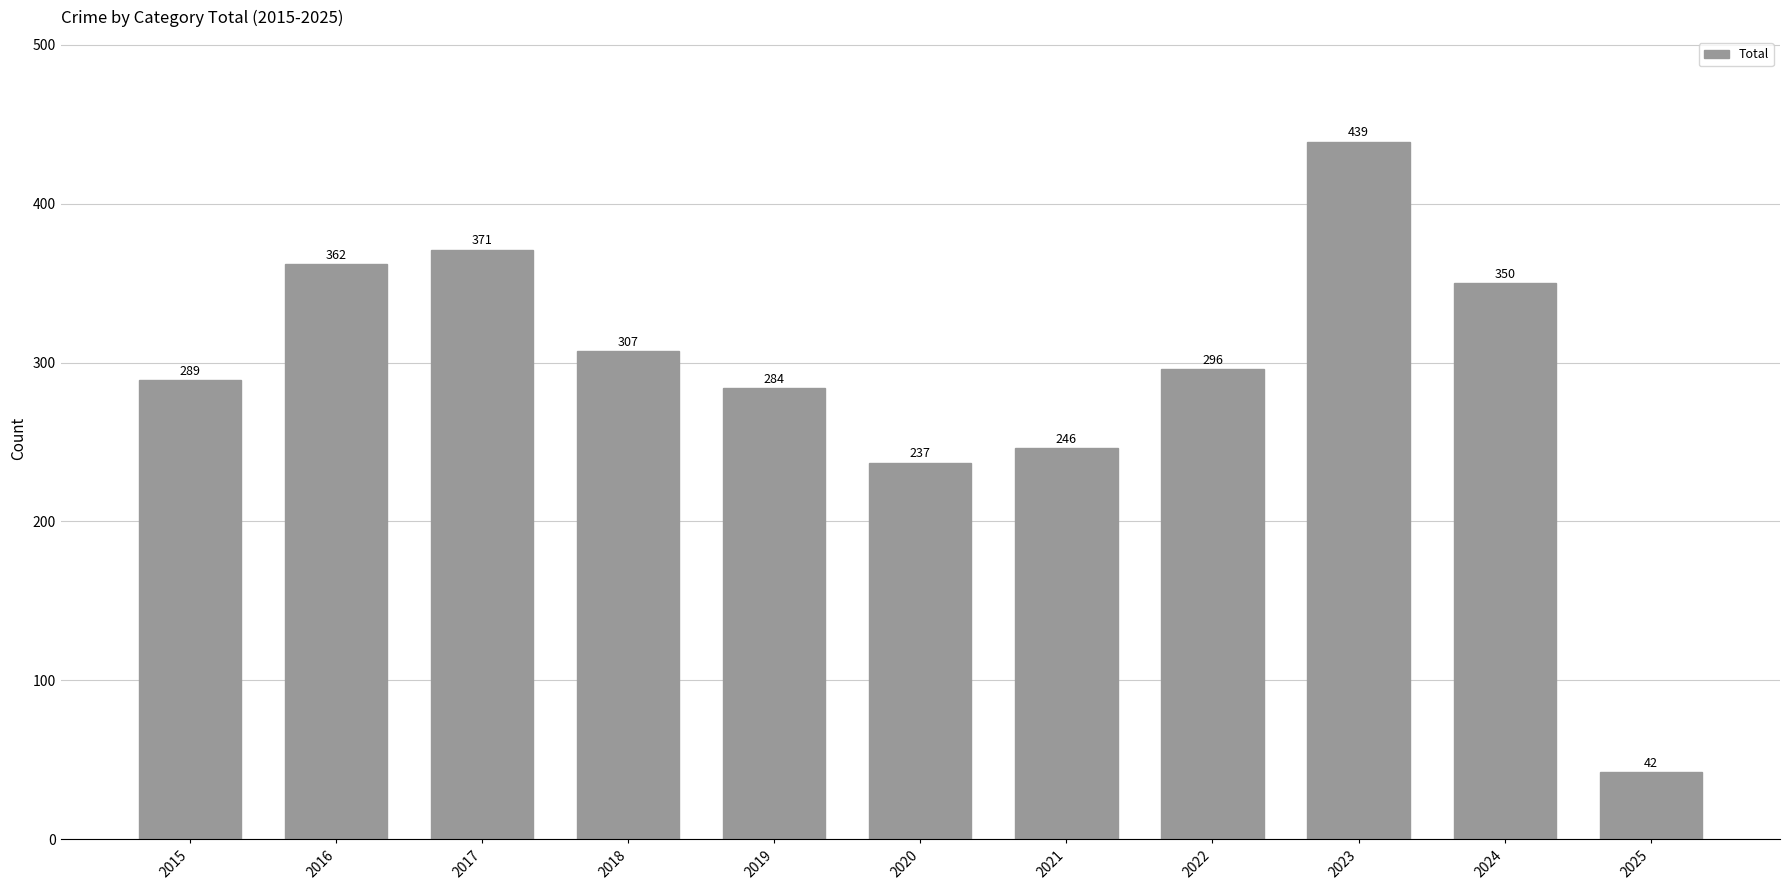

At which category does the chart reach its peak across all series?

2023